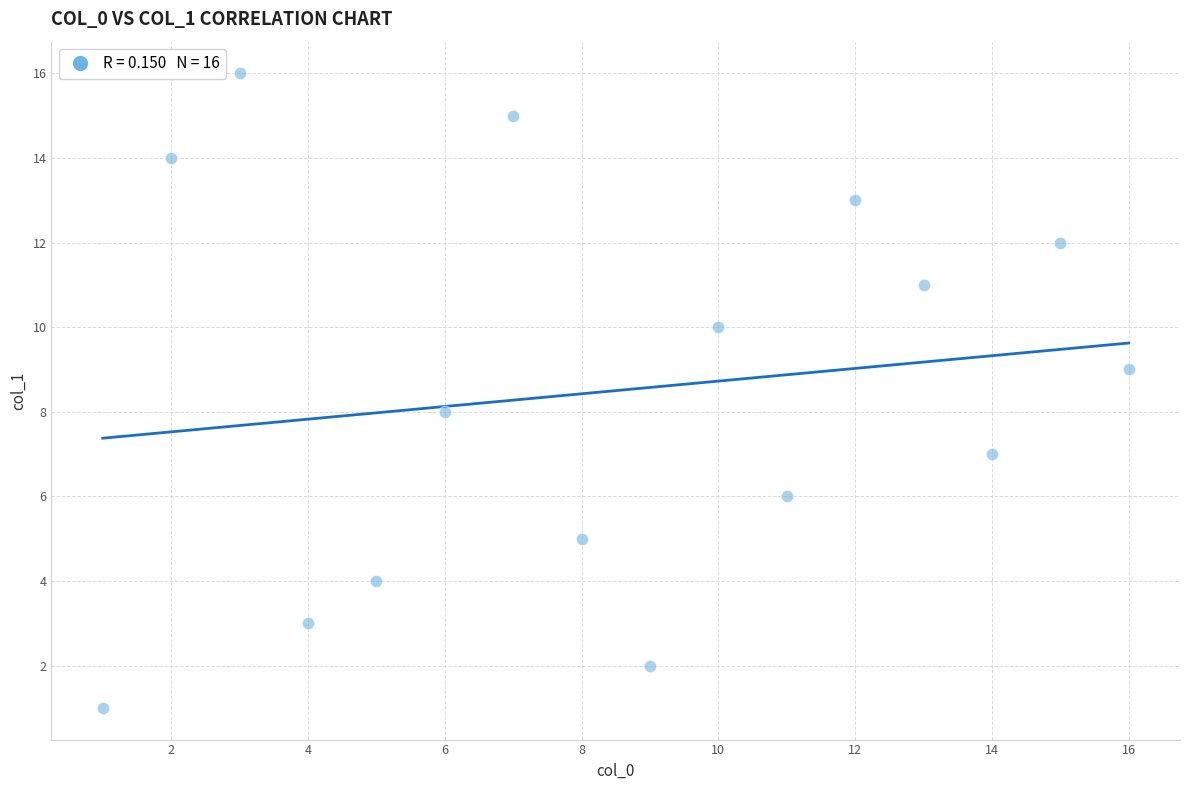

What is the range of X values (max minus min)?

15